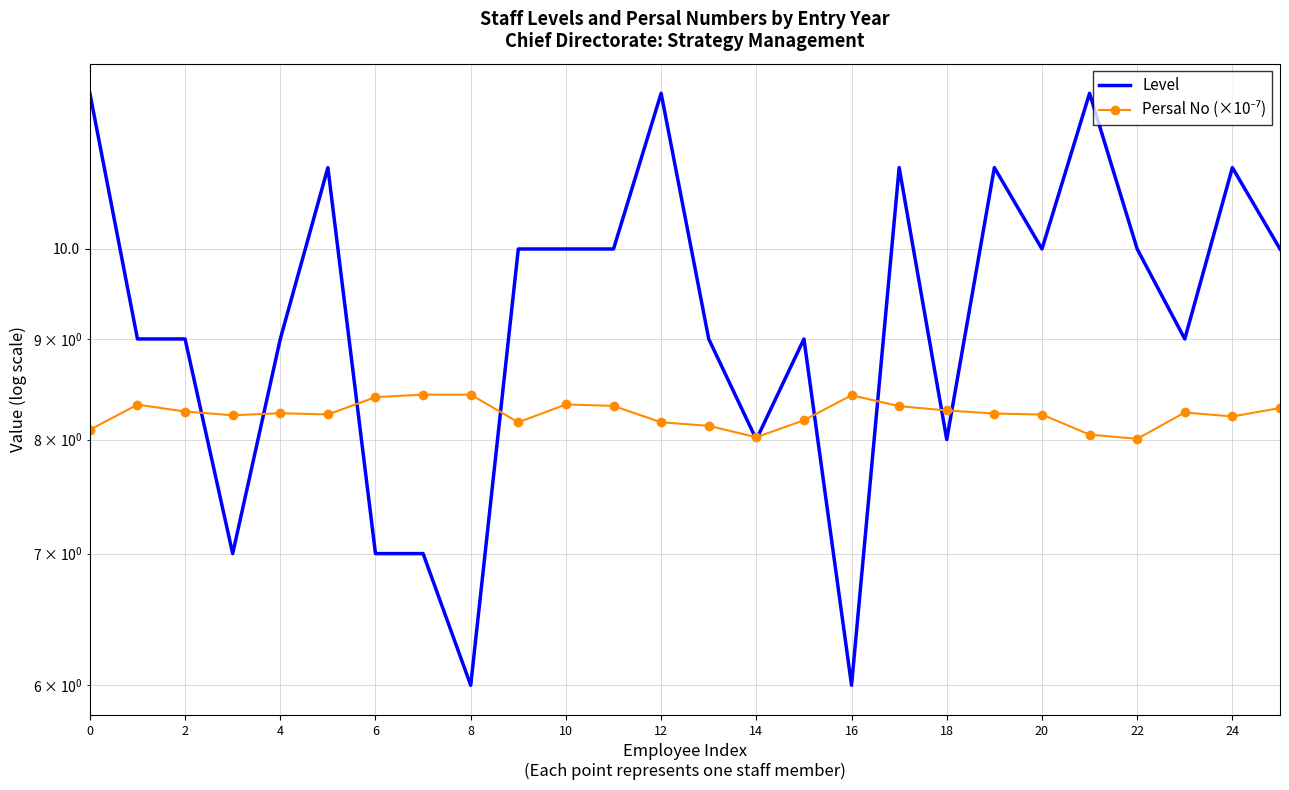

What is the total value across all series at 2?

17.3